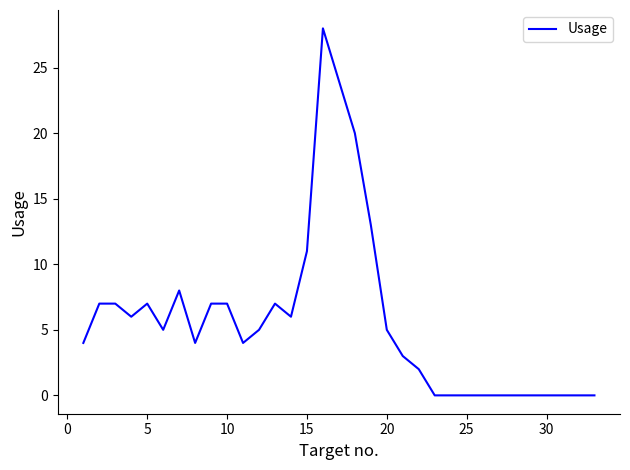

What is the maximum value shown in the chart?

28